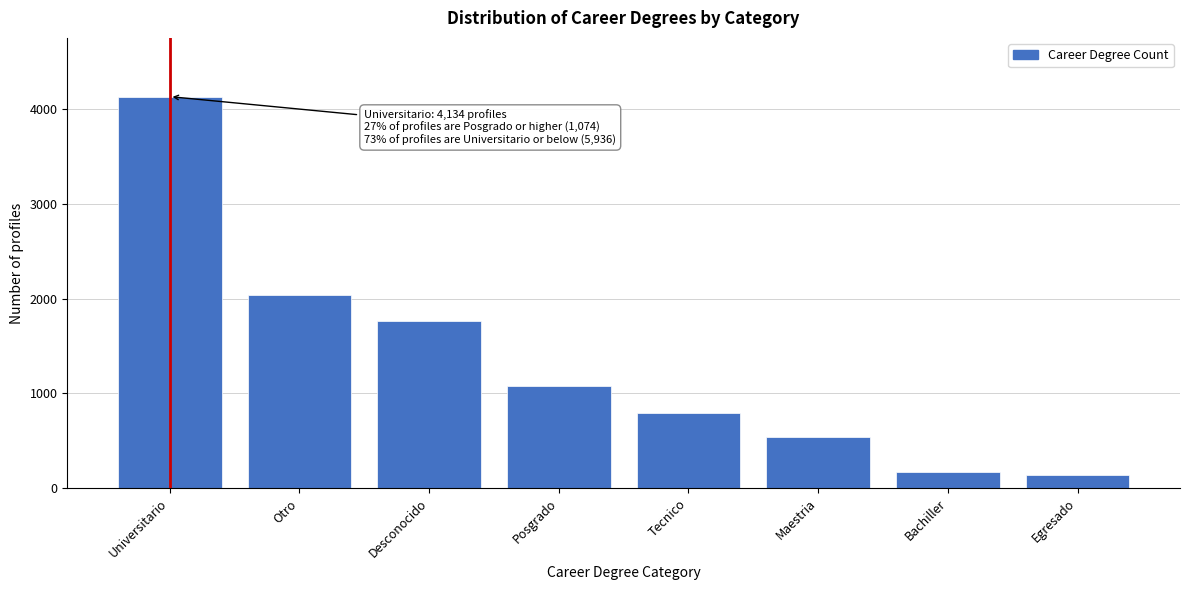

Reading left to right, list all the values displayed in this chart.

Universitario=4134	Otro=2042	Desconocido=1769	Posgrado=1074	Tecnico=791	Maestria=538	Bachiller=167	Egresado=144